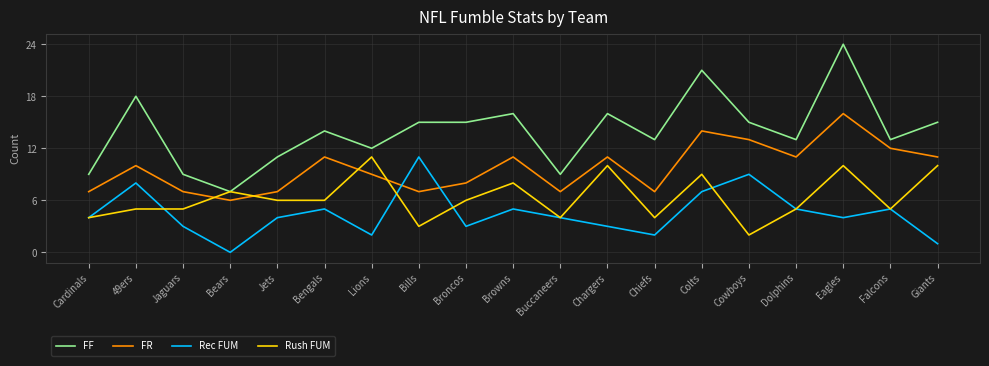

What is the sum of all Rec FUM values?

85